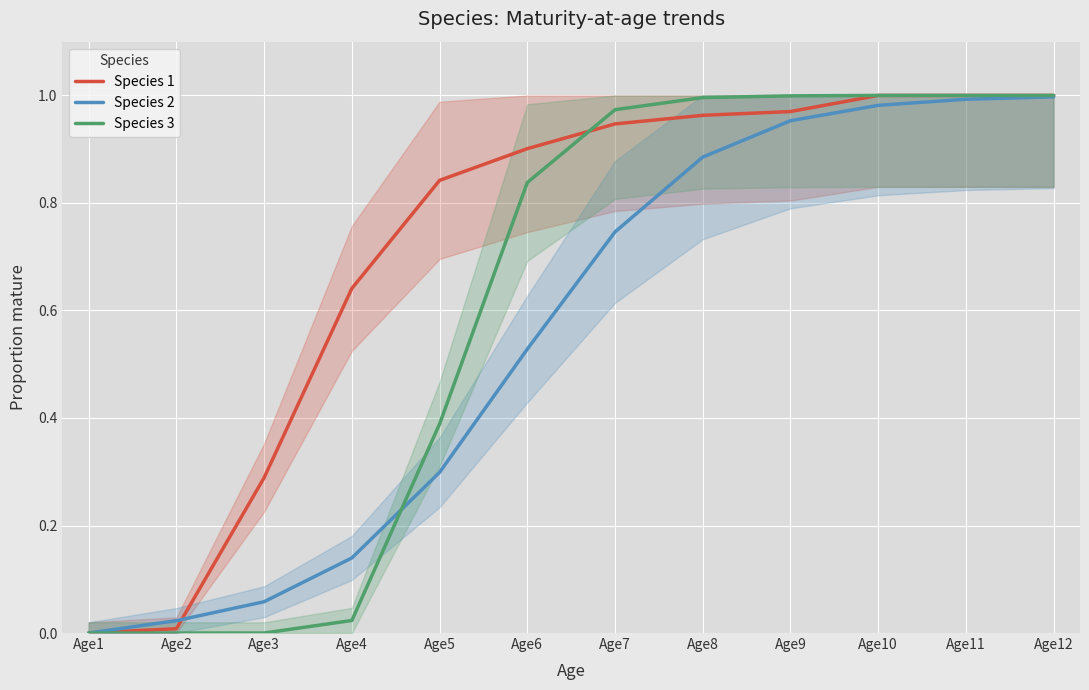

Reading left to right, extract all data points from this chart.

Species 1: 0.0	0.0	0.3	0.6	0.8	0.9	0.9	1.0	1.0	1.0	1.0	1.0
Species 2: 0.0	0.0	0.1	0.1	0.3	0.5	0.7	0.9	1.0	1.0	1.0	1.0
Species 3: 0.0	0.0	0.0	0.0	0.4	0.8	1.0	1.0	1.0	1.0	1.0	1.0